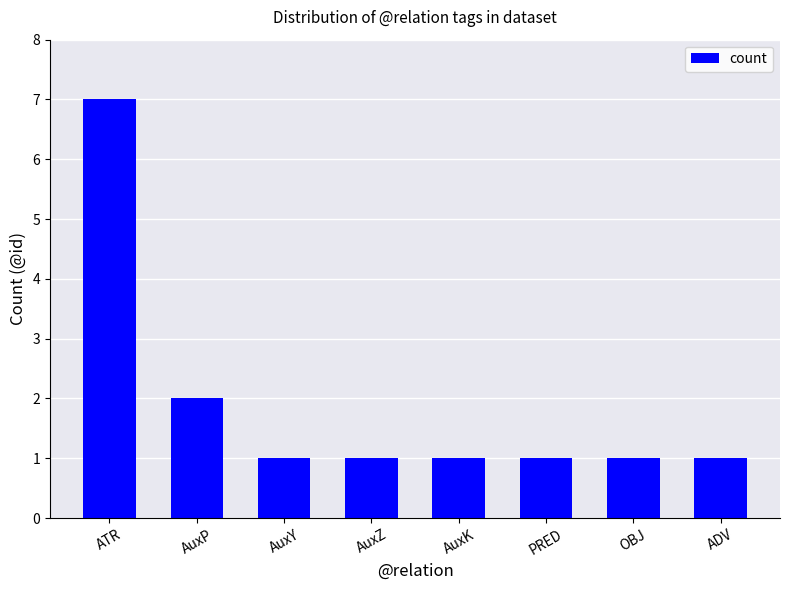

How many values are between 1 and 2?

7